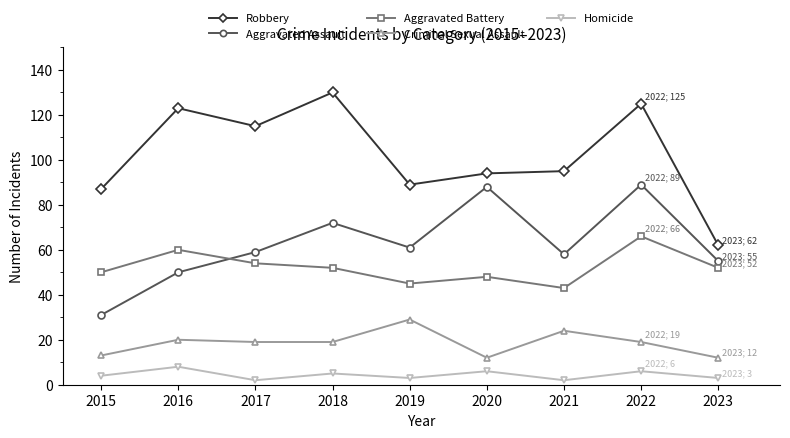

Reading left to right, list all the values displayed in this chart.

Robbery: 2015=87	2016=123	2017=115	2018=130	2019=89	2020=94	2021=95	2022=125	2023=62
Aggravated Assault: 2015=31	2016=50	2017=59	2018=72	2019=61	2020=88	2021=58	2022=89	2023=55
Aggravated Battery: 2015=50	2016=60	2017=54	2018=52	2019=45	2020=48	2021=43	2022=66	2023=52
Criminal Sexual Assault: 2015=13	2016=20	2017=19	2018=19	2019=29	2020=12	2021=24	2022=19	2023=12
Homicide: 2015=4	2016=8	2017=2	2018=5	2019=3	2020=6	2021=2	2022=6	2023=3